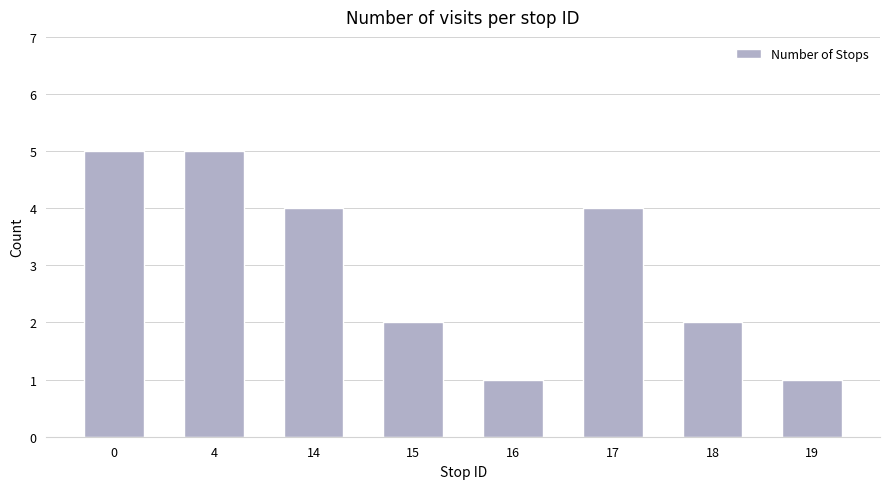

How many data points are less than 4?

4